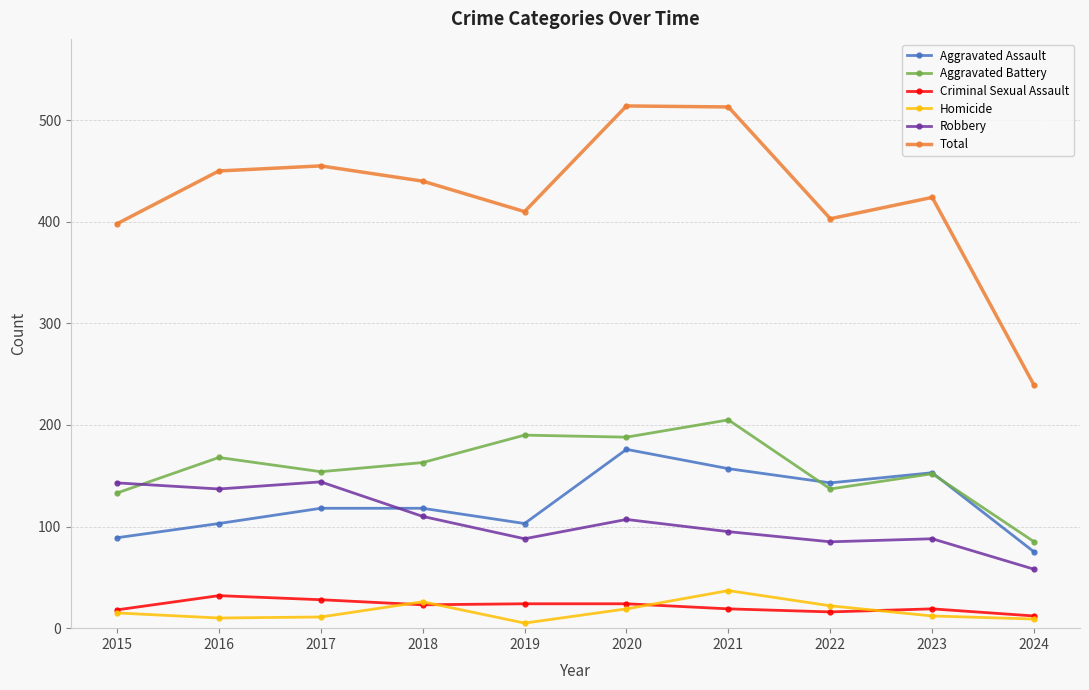

The Robbery series shows 131 at 2023. True or false?

False